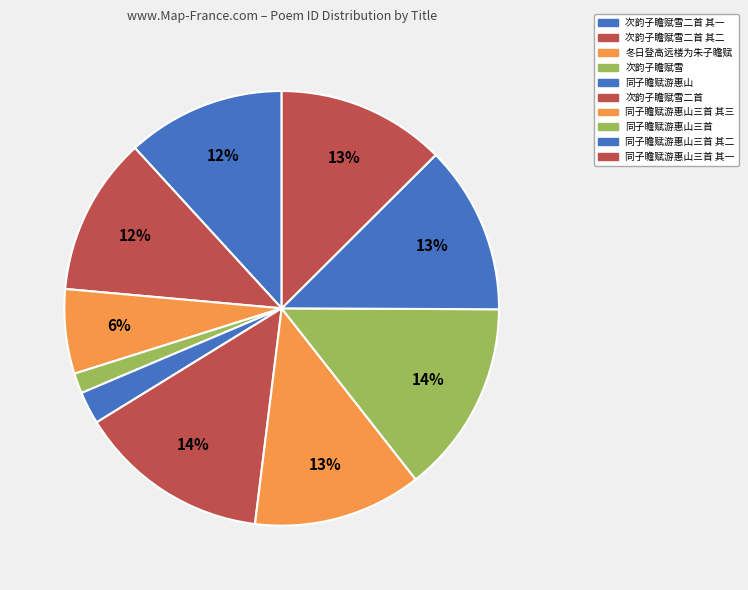

To the nearest percent, what is the difference between the largest and smallest slice percentages?

13%